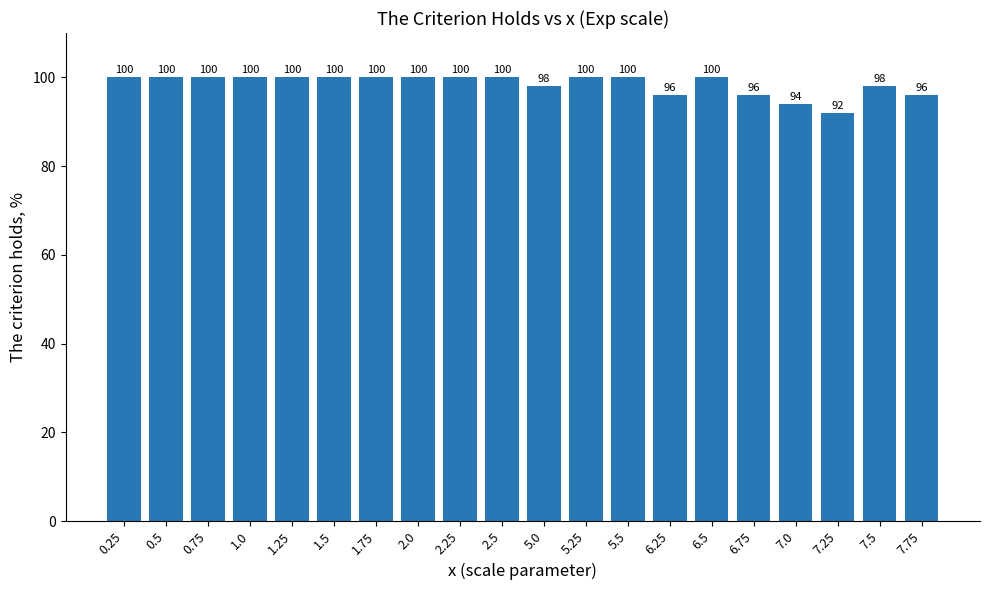

The chart shows a value of 163 at 1.0. True or false?

False